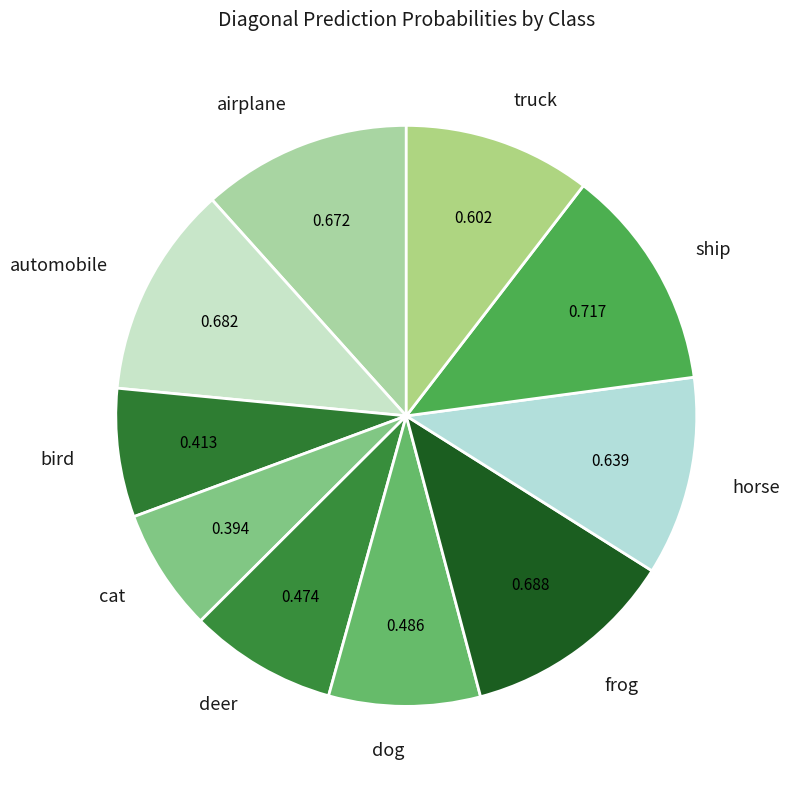

Is the sum of bird and deer greater than half?

No